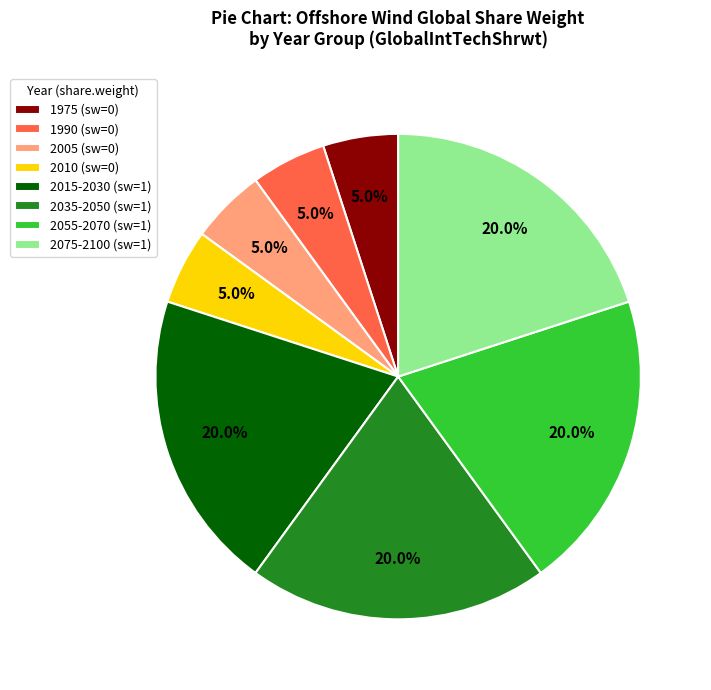

Does any single category account for the majority?

No